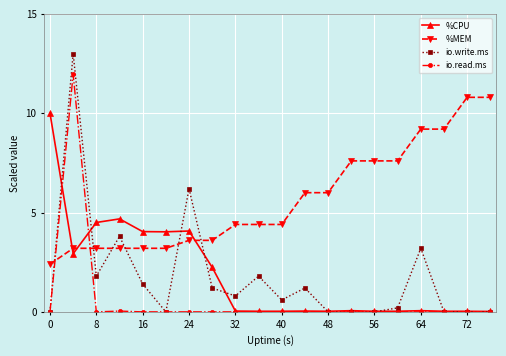

Which series has the largest range (max minus min)?

io.write.ms